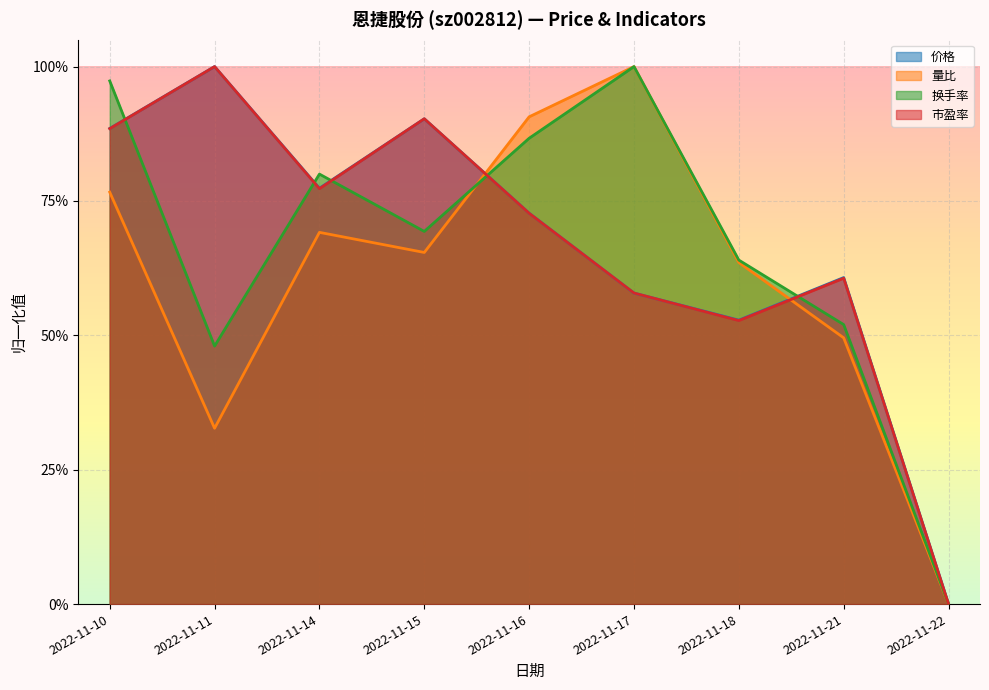

What is the sum of the 换手率 values at 2022-11-14 and 2022-11-11?

1.3